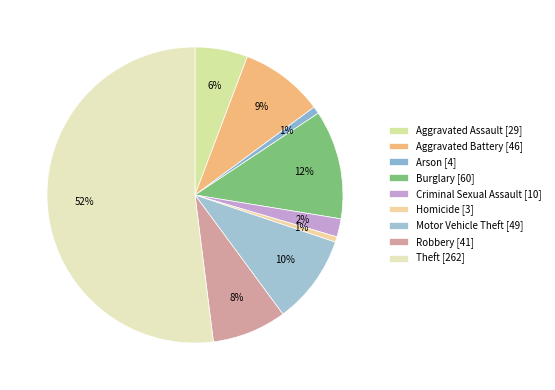

The Burglary slice represents 22% of the pie. True or false?

False